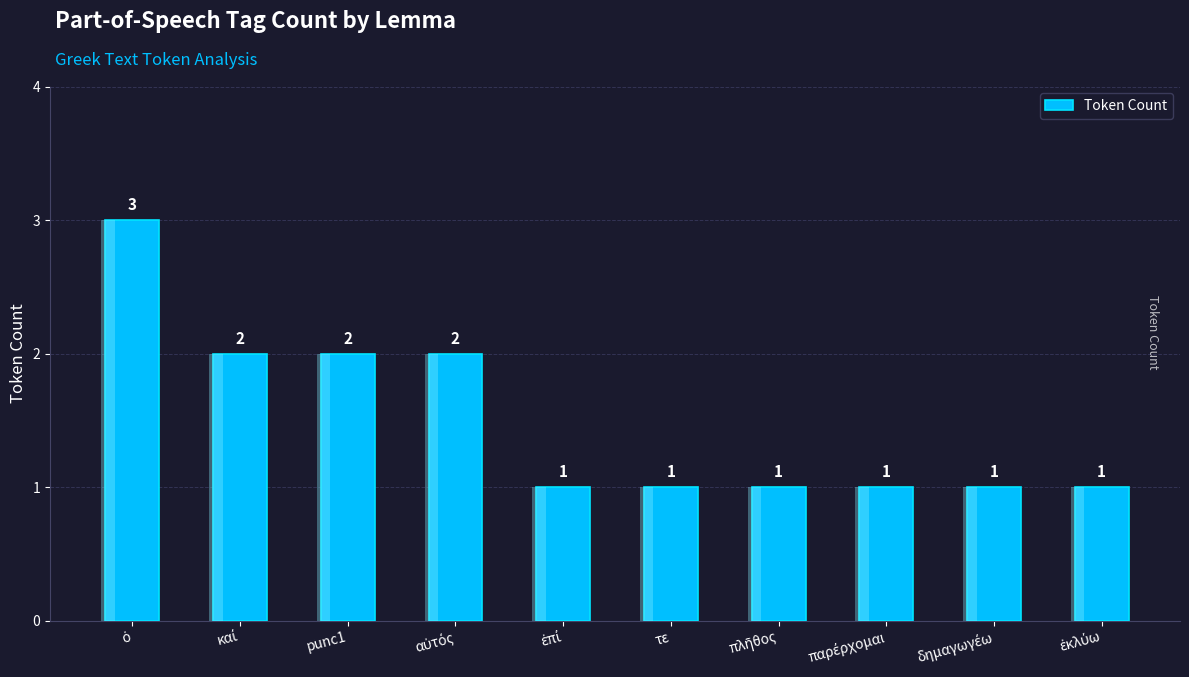

Reading right to left, what are all the values shown in this chart?

1	1	1	1	1	1	2	2	2	3